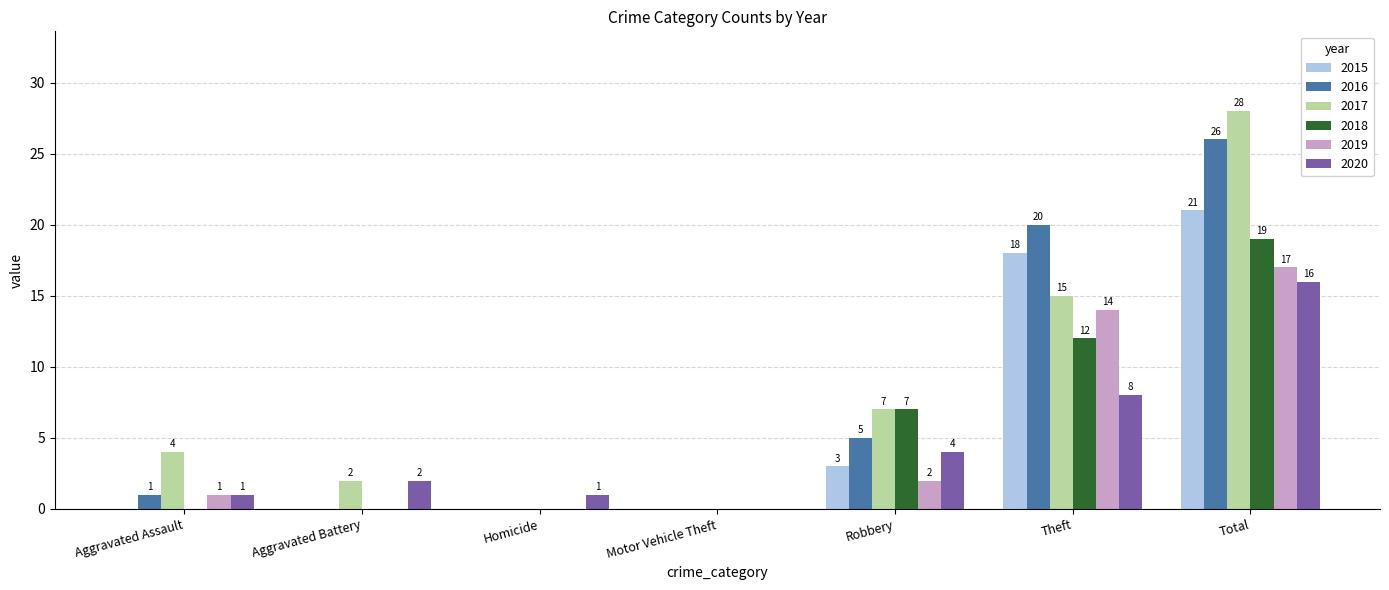

What is the sum of all 2020 values?

32